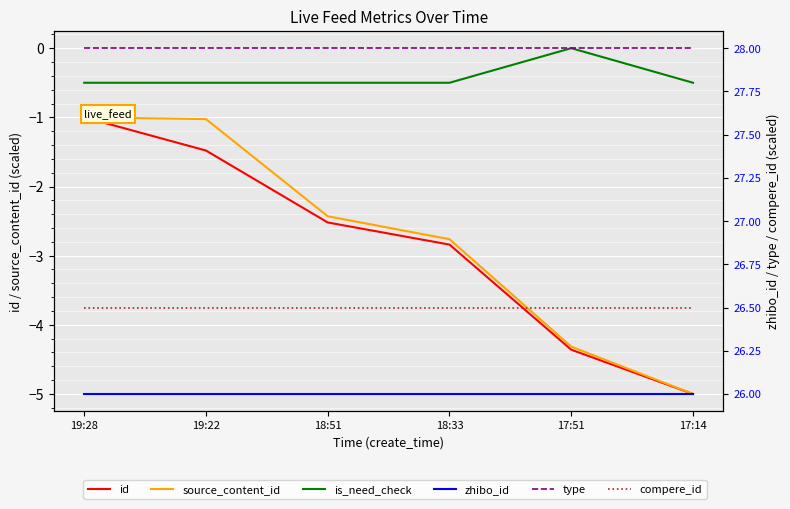

What is the value of the is_need_check point at the 6th from the left?

-0.5